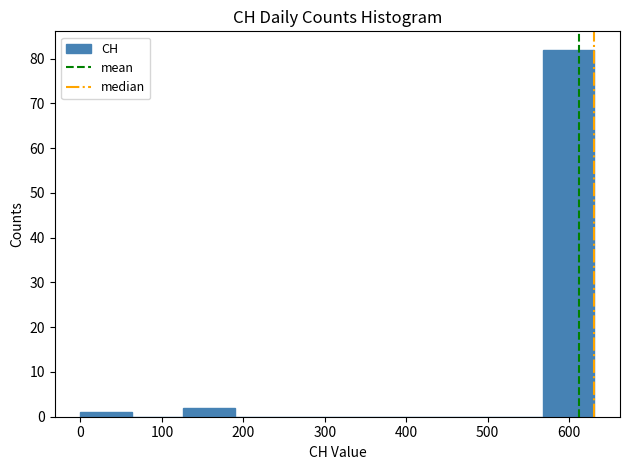

Which range on the x-axis has the tallest bar?

570 to 630